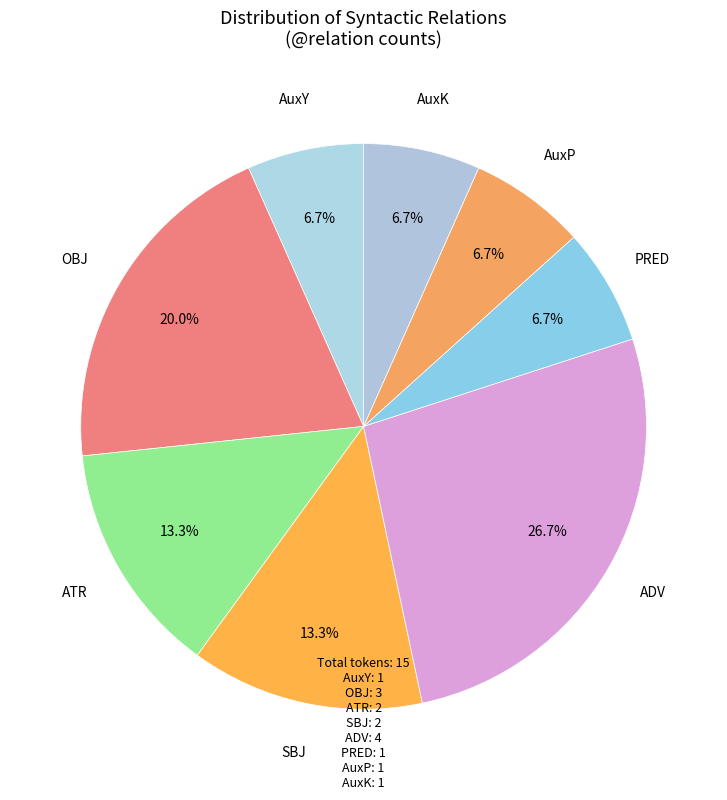

To the nearest percent, what is the combined percentage of SBJ and OBJ?

33%